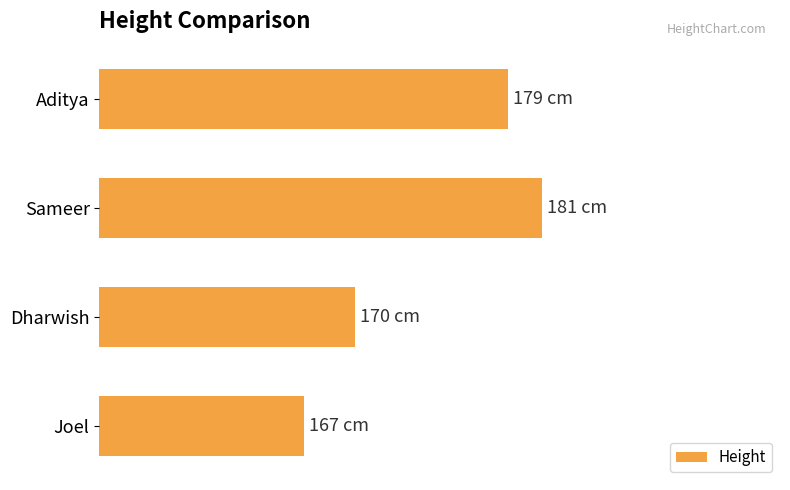

Which category has the highest value across all series?

Sameer